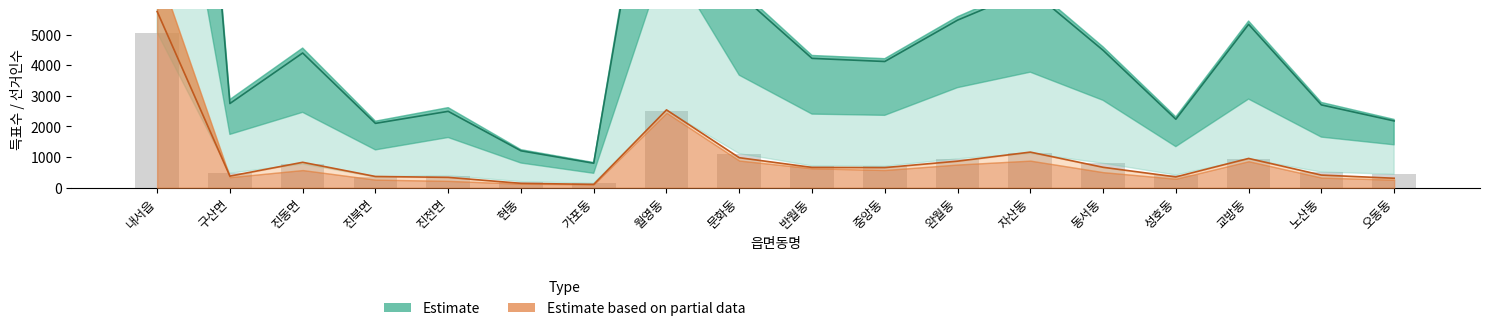

What is the value of the 12th bar from the left?

943.7